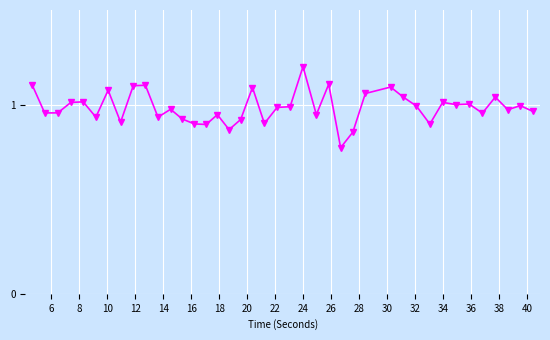

What is the greatest value displayed?

1.2